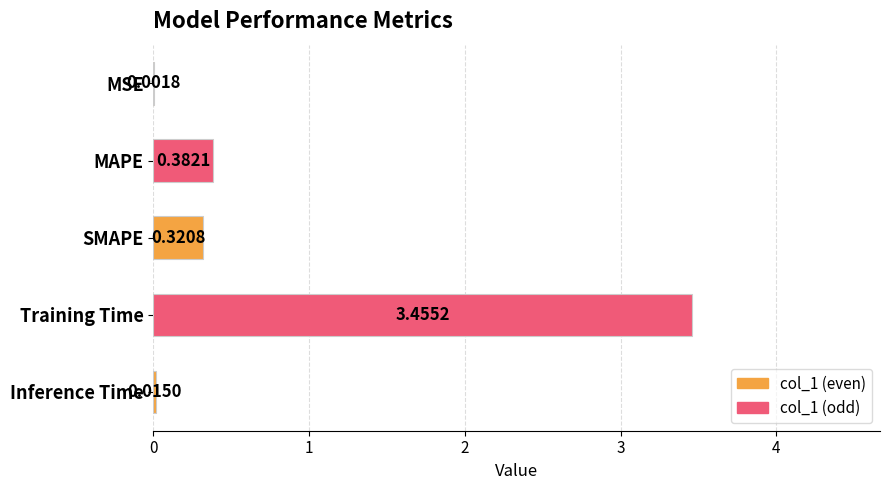

At which label is the value closest to 1?

MAPE